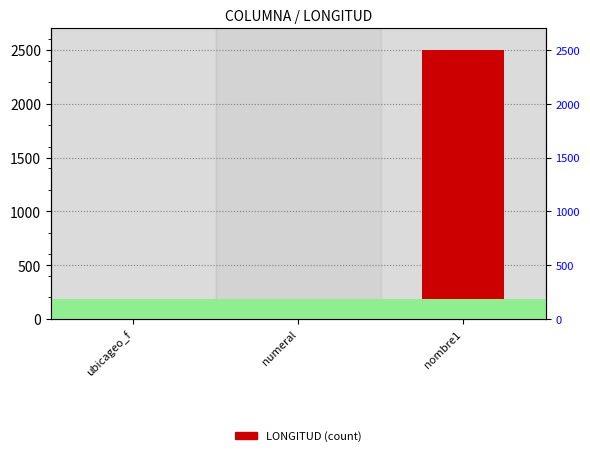

Rank the categories by value from lowest to highest.

numeral, ubicageo_f, nombre1